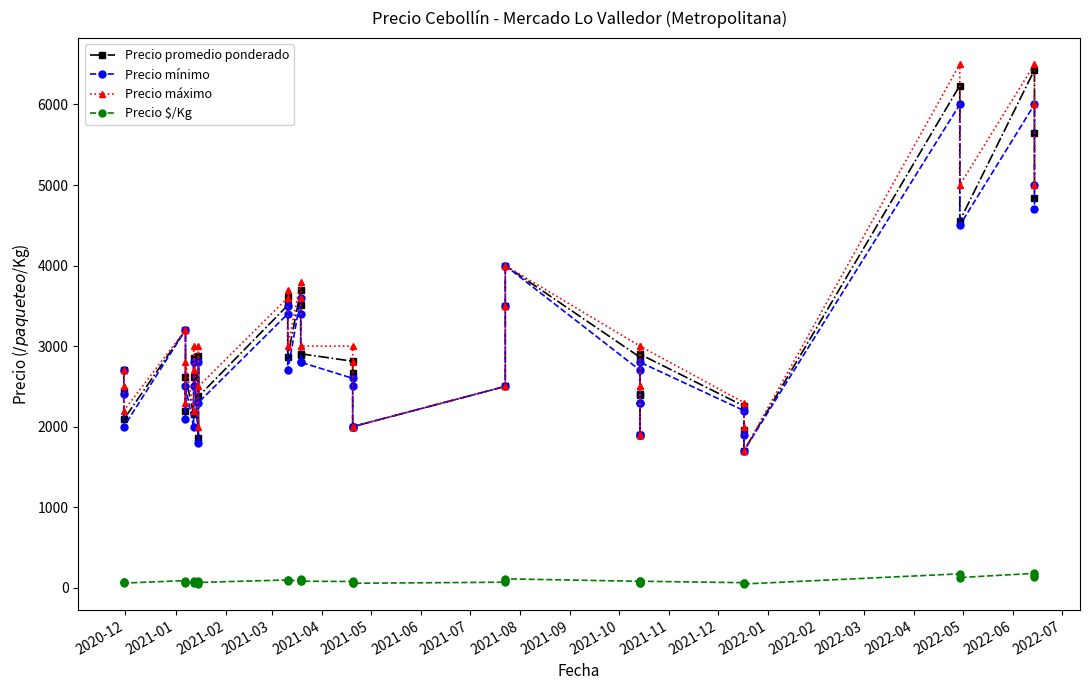

Does the chart have visible grid lines?

No